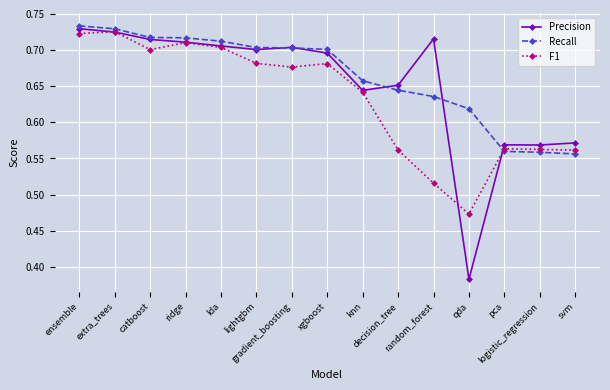

True or false: Recall has a value of 0.9 at qda.

False